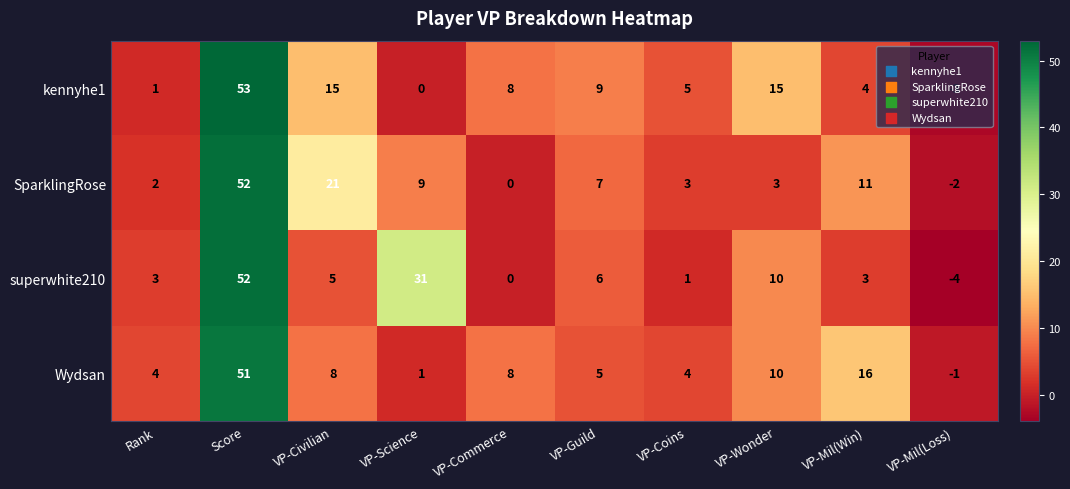

Where does the SparklingRose series first go above 7?

Score